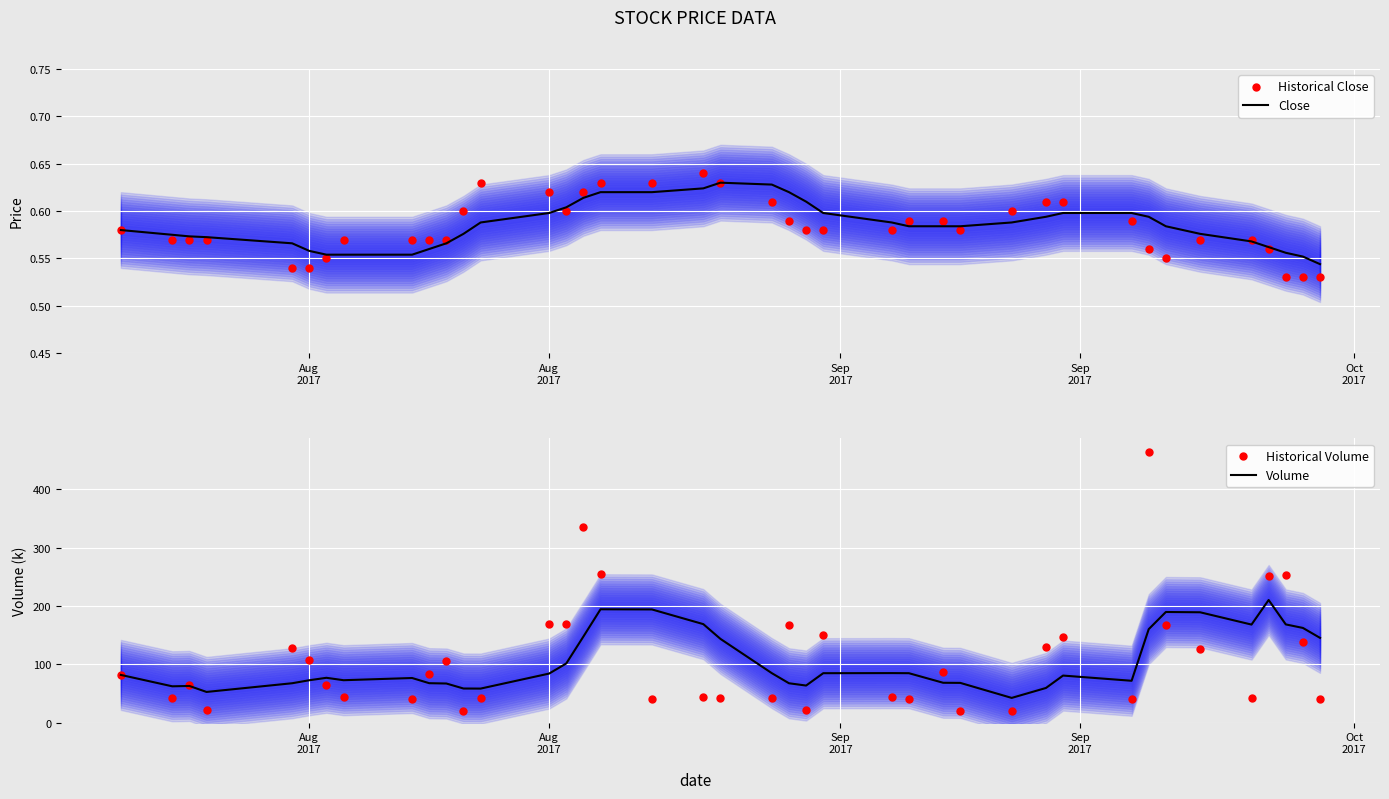

What are all the series names shown in the legend?

Close, Historical Close, Volume, Historical Volume